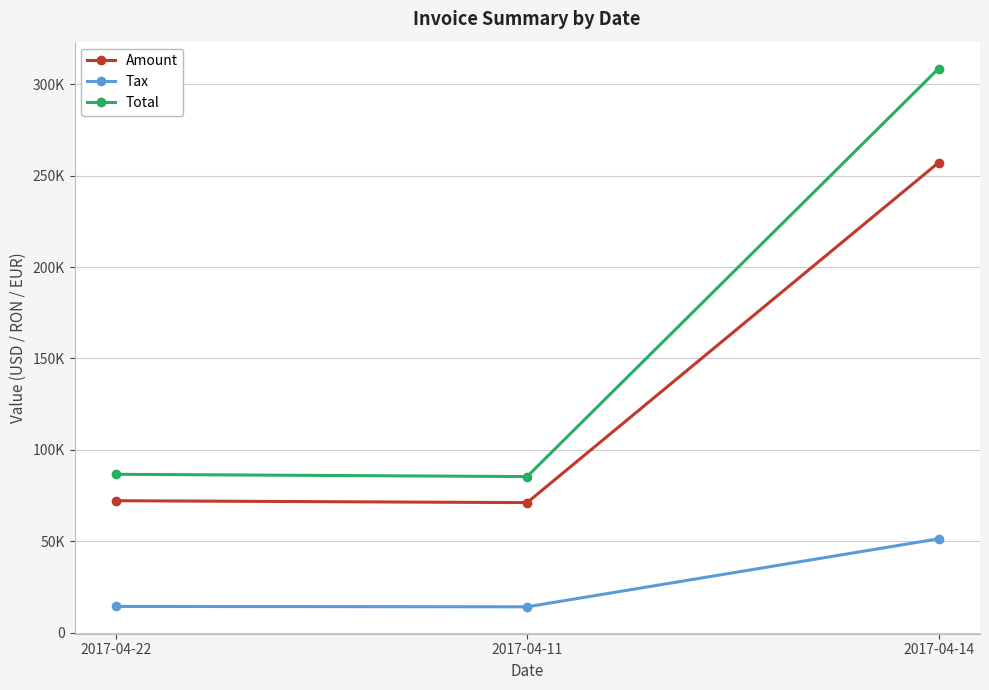

Between 2017-04-11 and 2017-04-14, which is larger?

2017-04-14